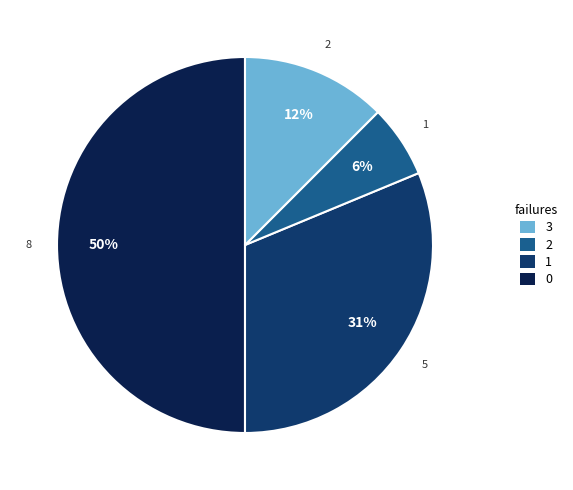

To the nearest percent, what is the average slice percentage?

25%